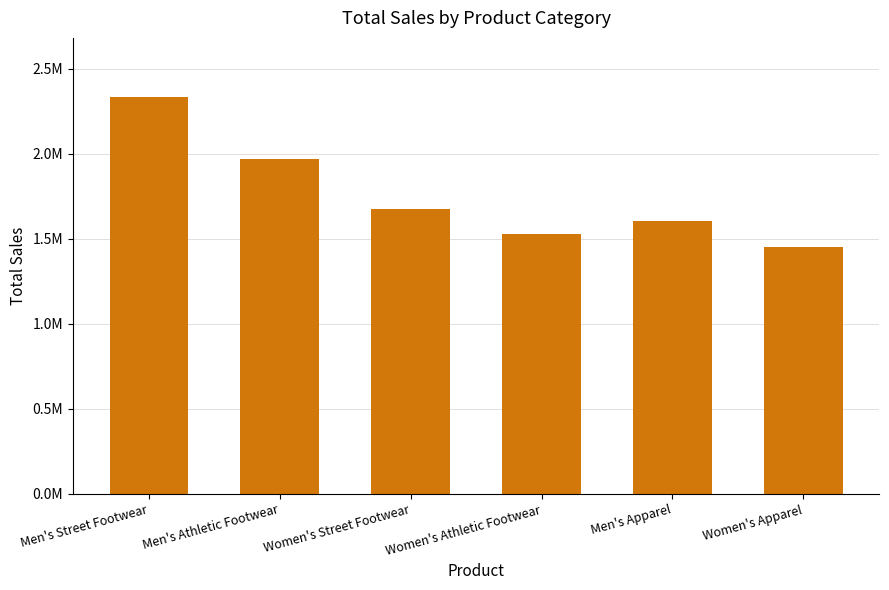

Rank the categories by value from lowest to highest.

Women's Apparel, Women's Athletic Footwear, Men's Apparel, Women's Street Footwear, Men's Athletic Footwear, Men's Street Footwear